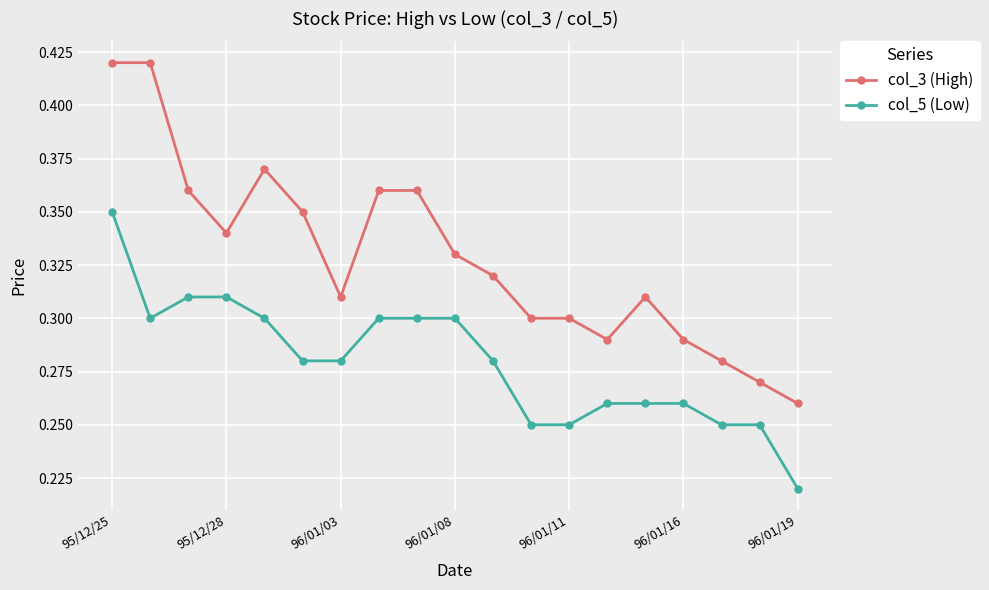

Count the col_3 (High) values in the range 0 to 1.

19